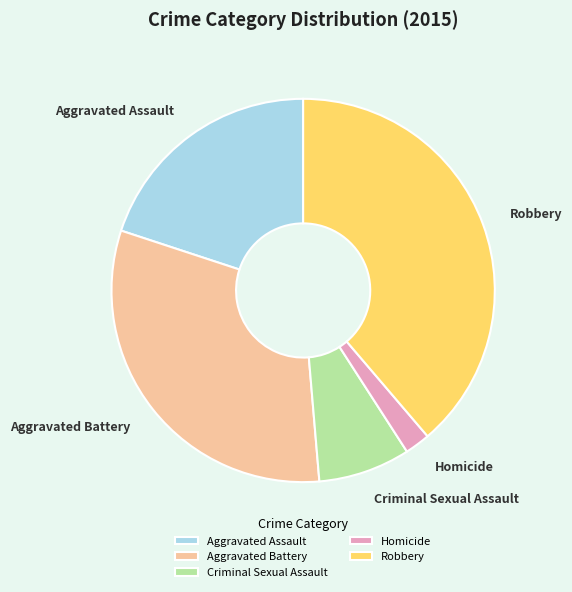

Is there a majority slice in this chart?

No